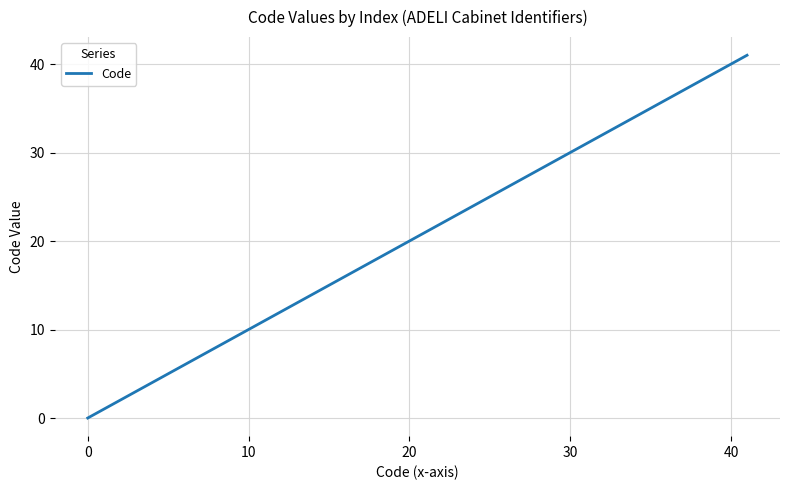

What is the difference between the maximum and minimum values?

41